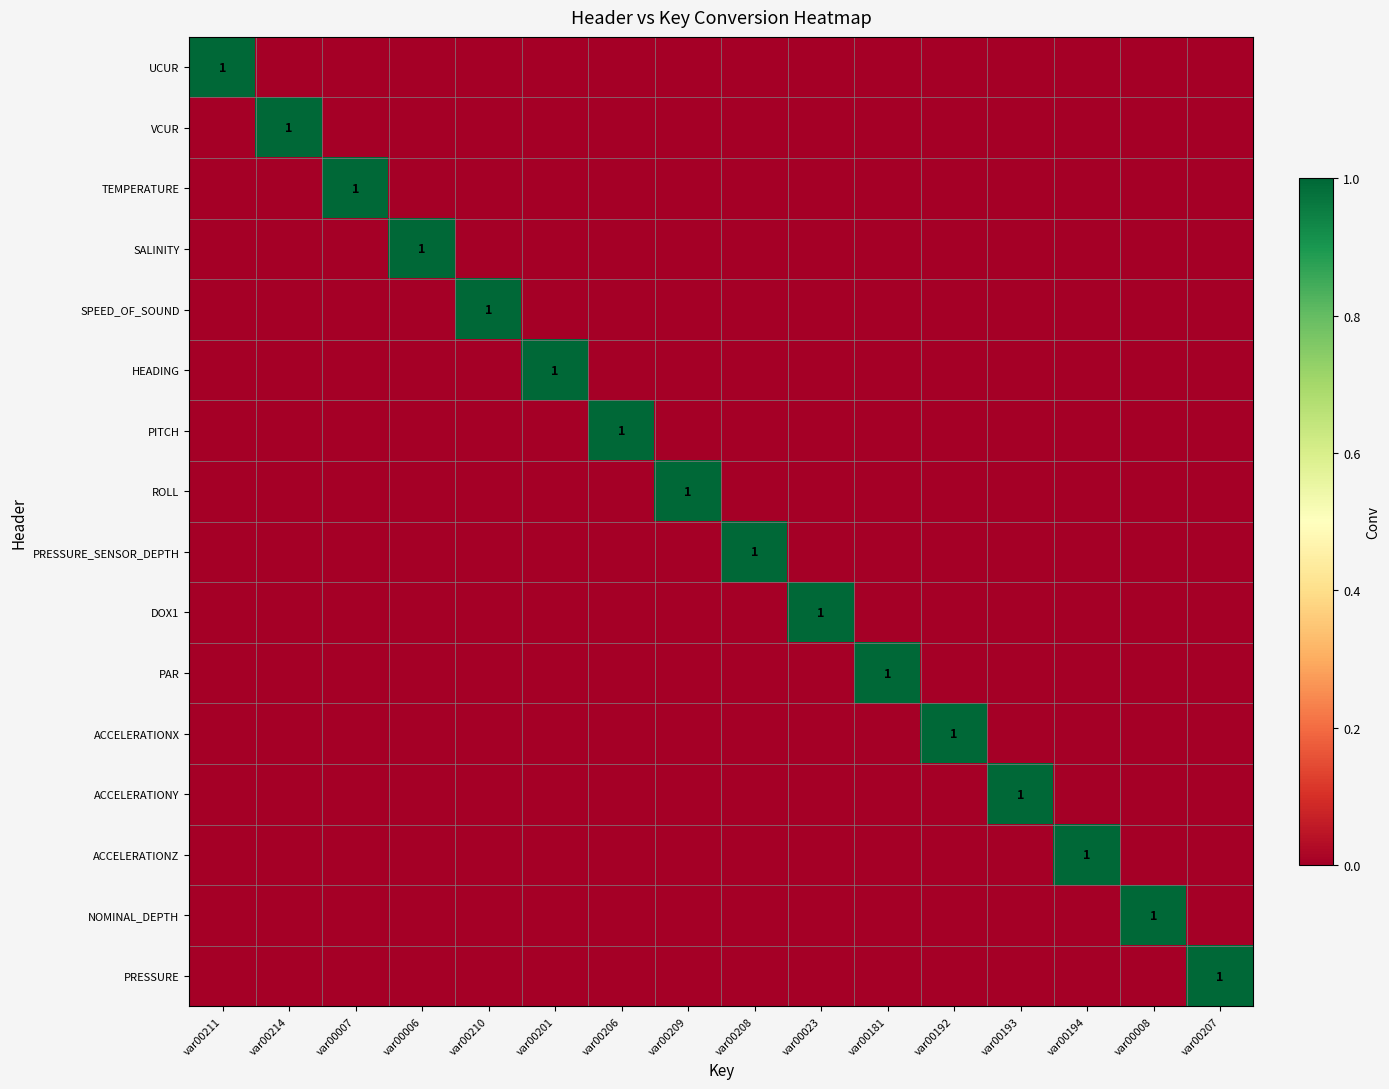

Which label corresponds to the largest value in the chart?

var00211